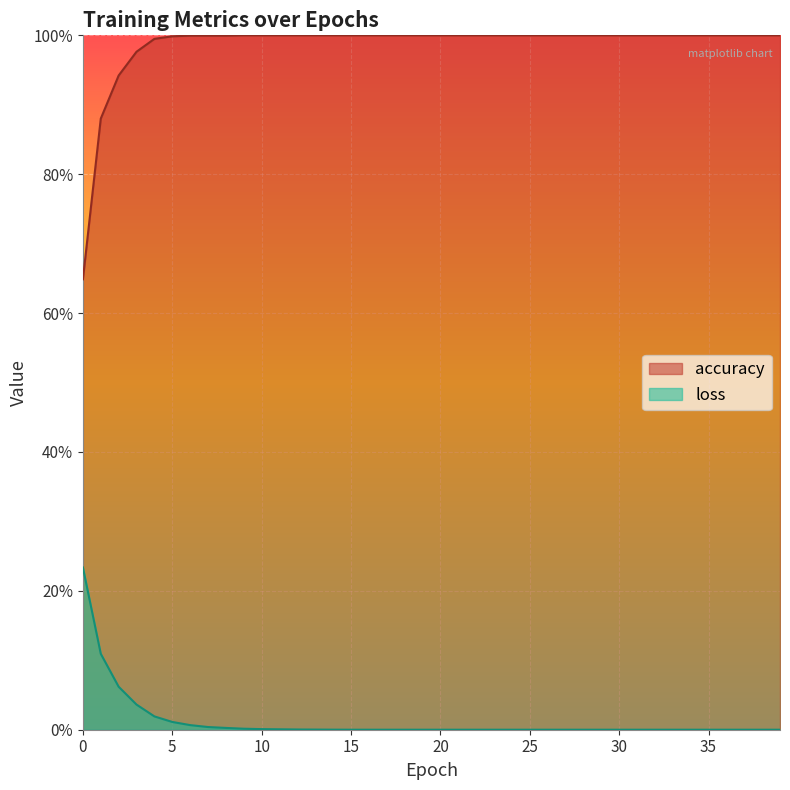

At 15, list the series in order from smallest to largest.

loss, accuracy